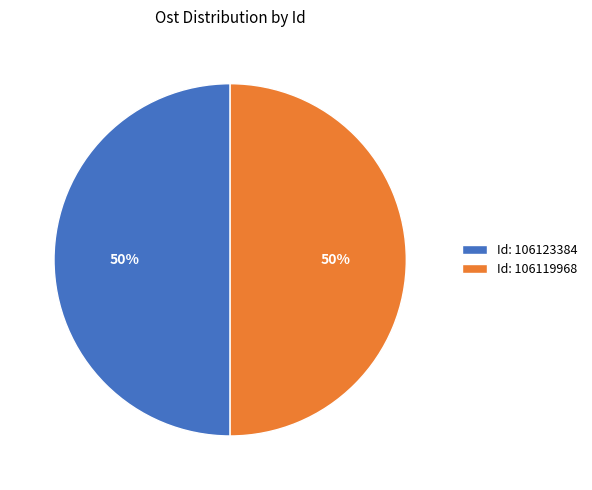

Is it true that Id: 106123384 is 40% of the pie?

False